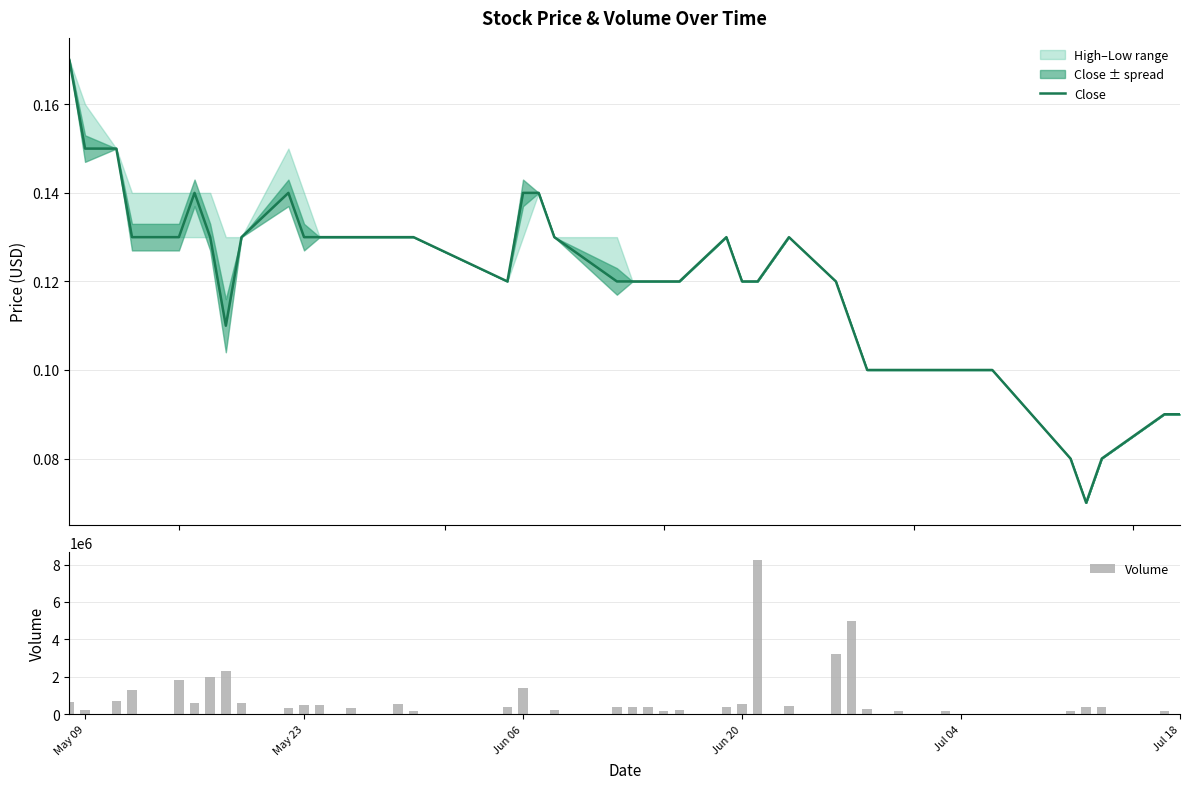

What is the sum of all Volume values?

35782700